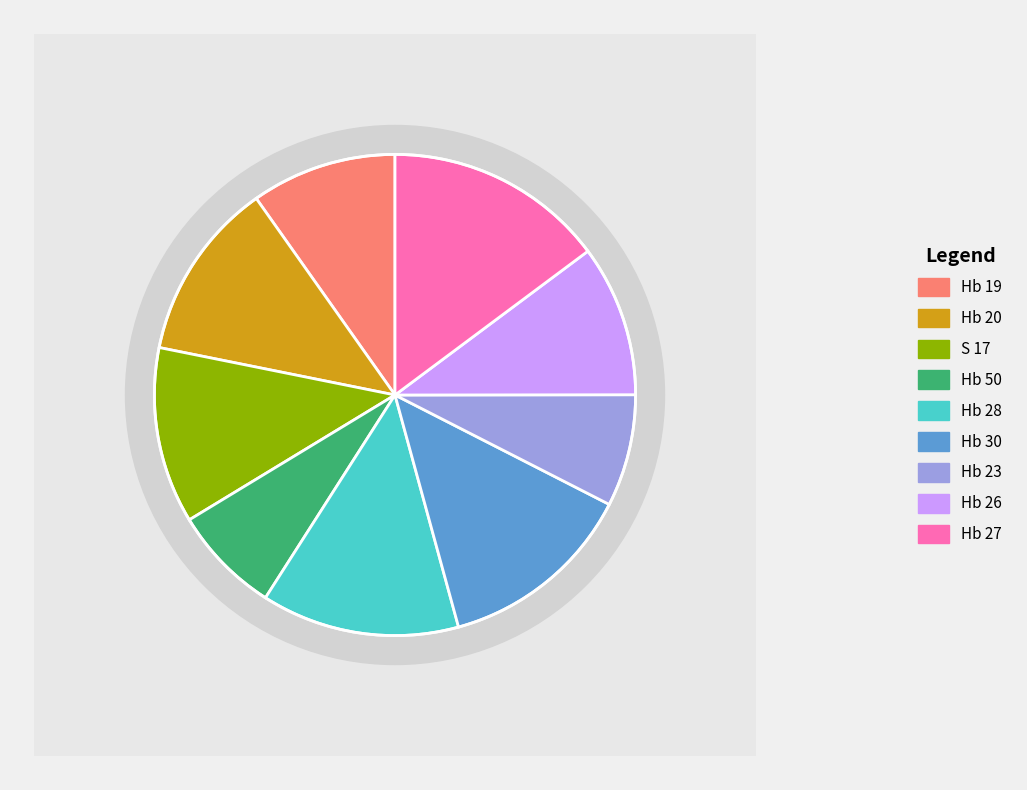

Approximately how many times larger is the value at S 17 compared to Hb 27?

0.8